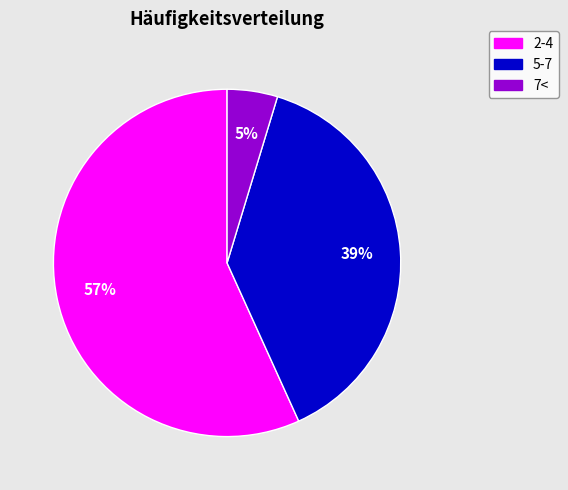

Is there a majority slice in this chart?

Yes